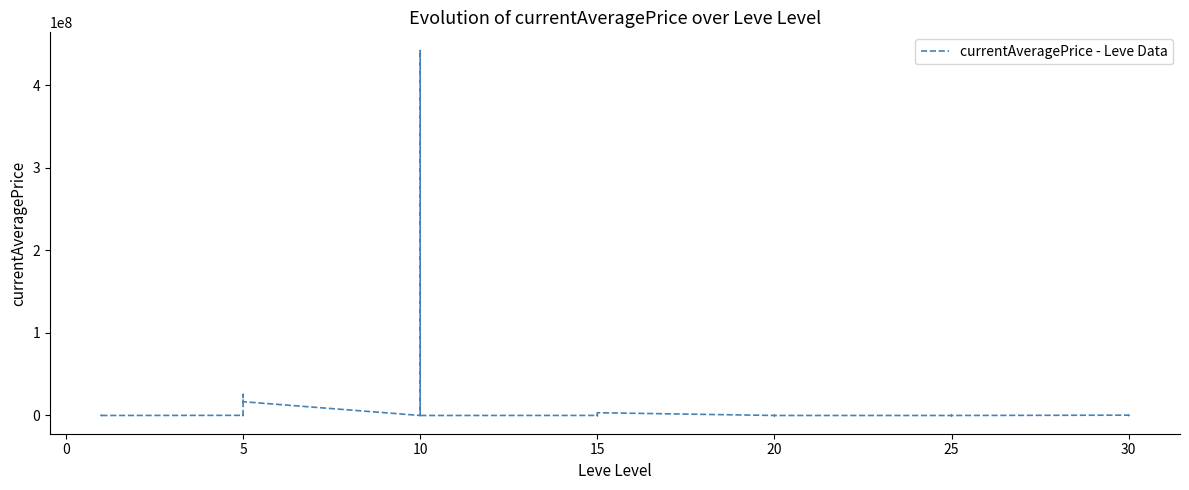

Which has a higher value, 10 or 20?

20